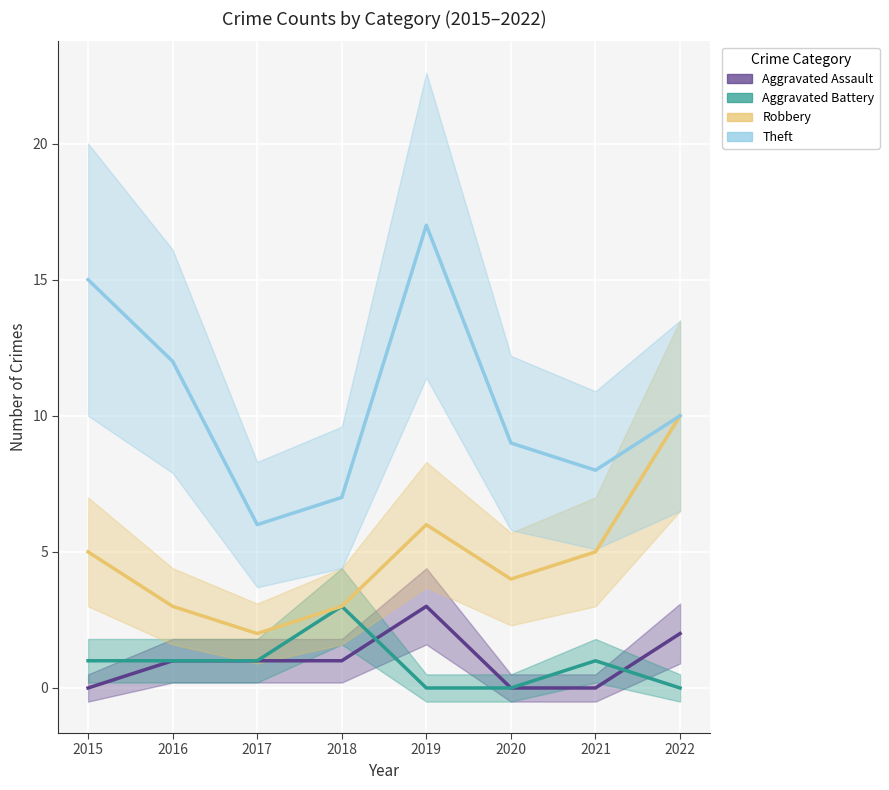

True or false: Aggravated Battery and Theft cross at least once.

False